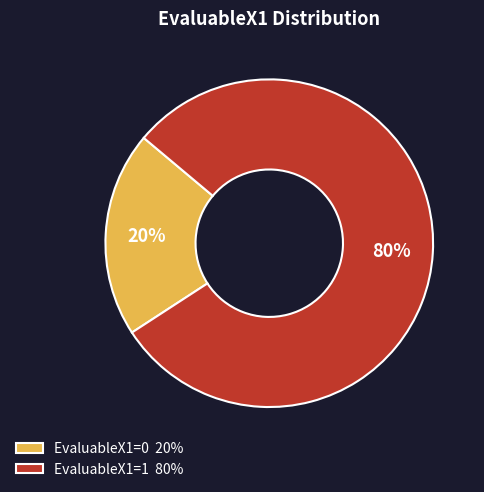

Between EvaluableX1=1 80% and EvaluableX1=0 20%, which is larger?

EvaluableX1=1 80%